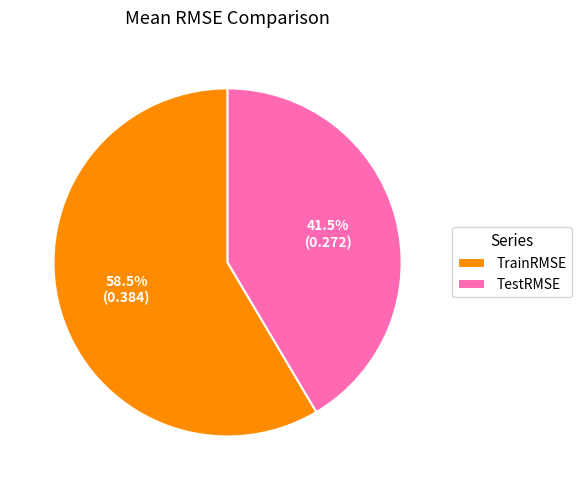

Is TestRMSE the majority of the pie?

No